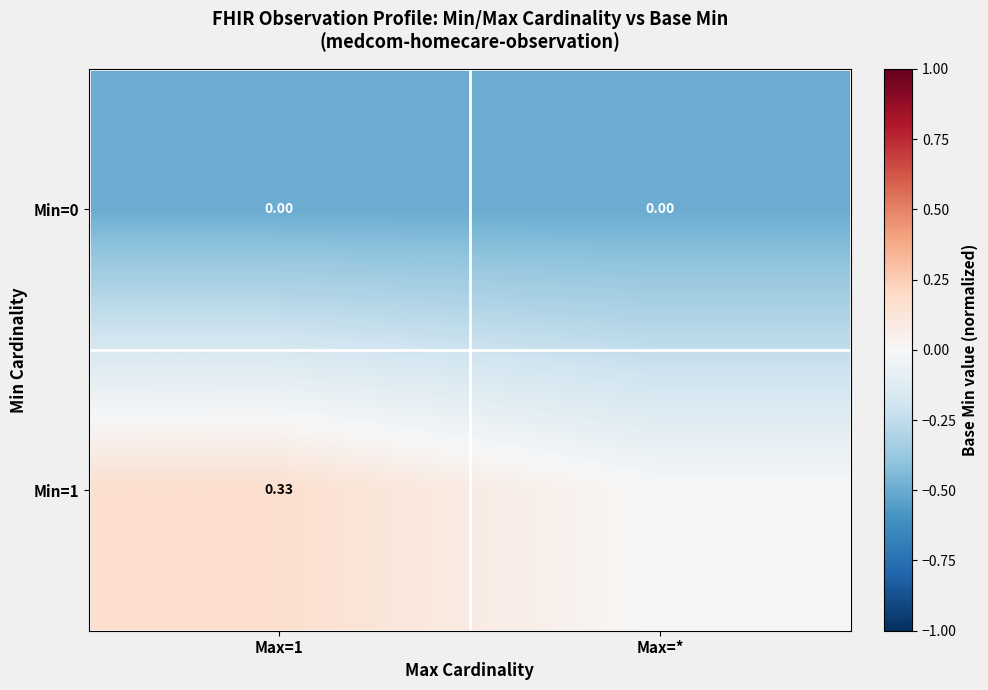

What is the average value of the Min=0 series?

-0.5